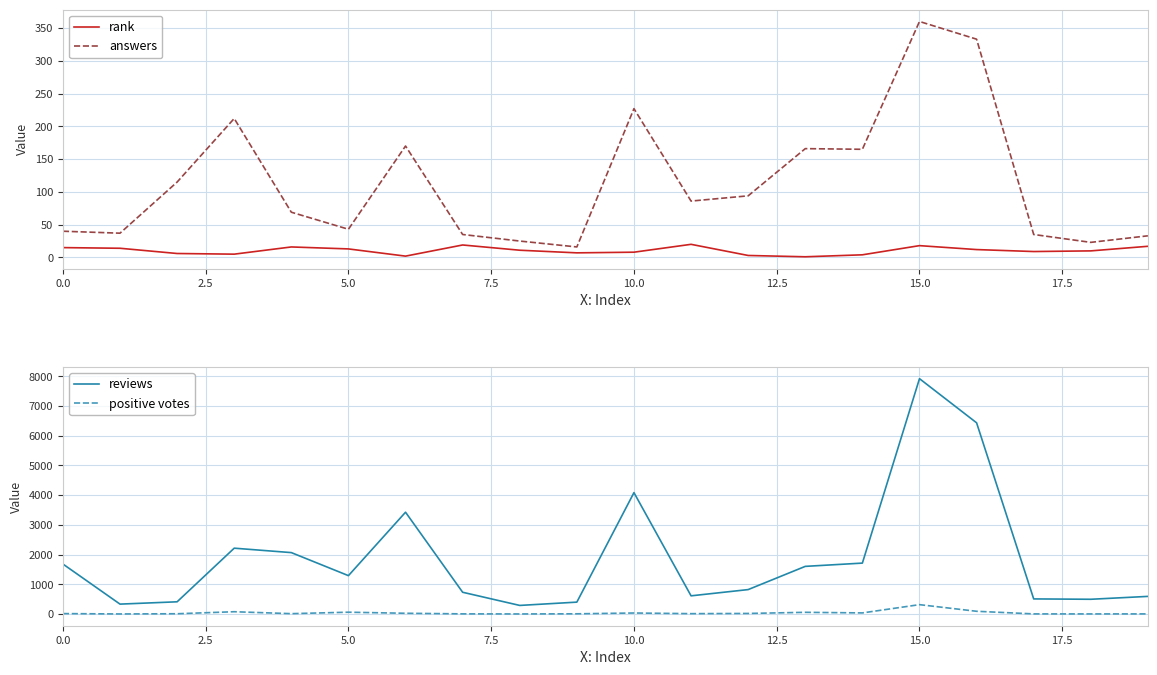

Which series changed the most between 14 and 17?

reviews